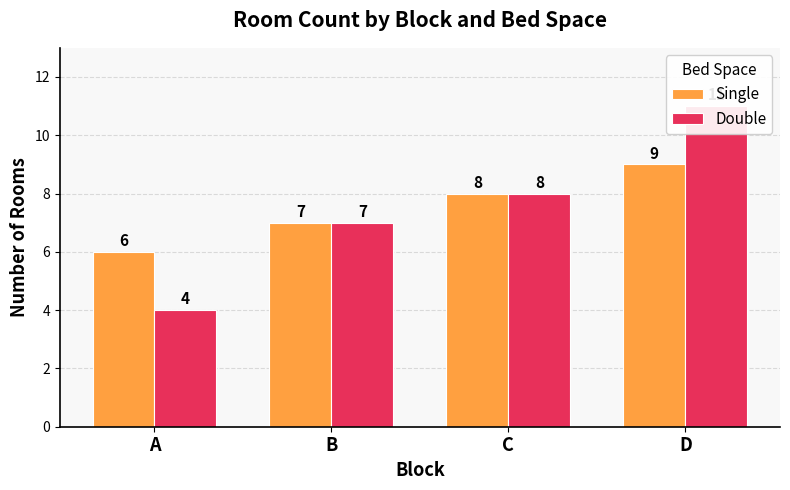

Reading left to right, transcribe all the data shown in this chart.

Single: 6	7	8	9
Double: 4	7	8	11